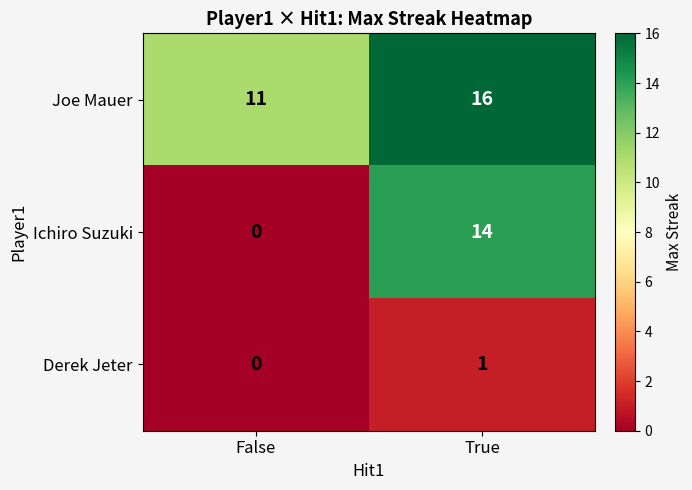

Where is Joe Mauer nearest to the value 13?

False